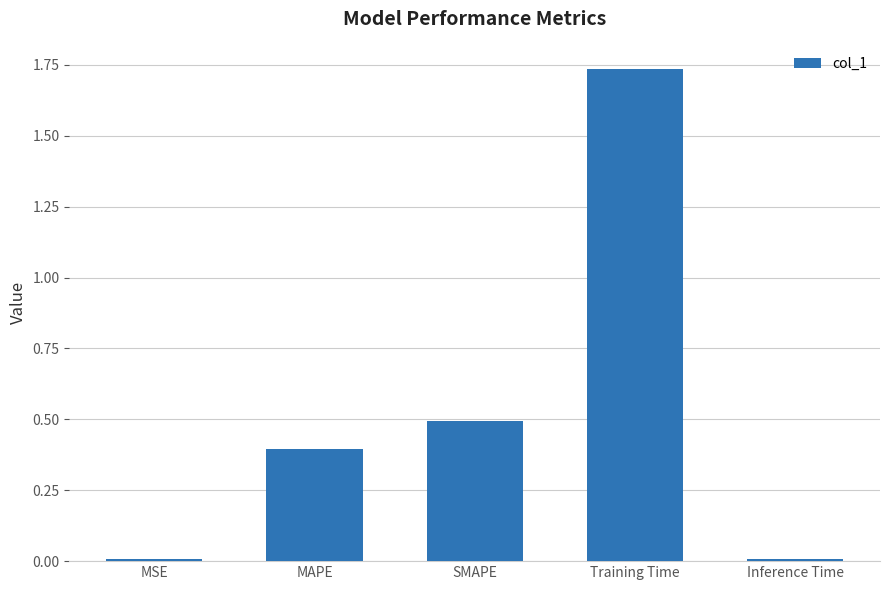

What is the approximate value at SMAPE?

0.5